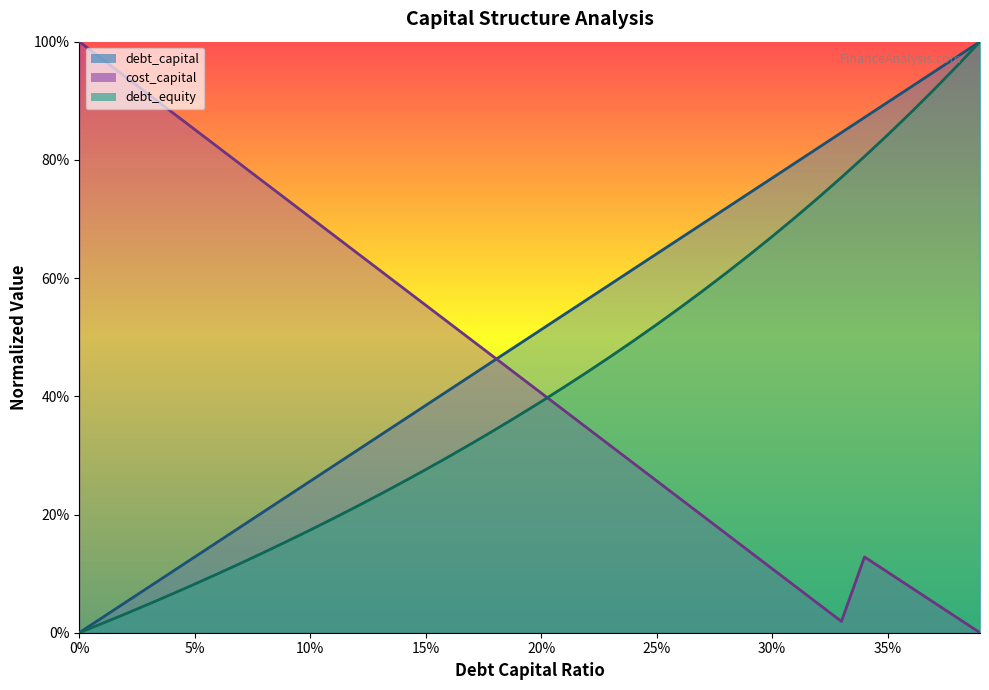

True or false: cost_capital has more than 1 points higher than both neighbors.

False